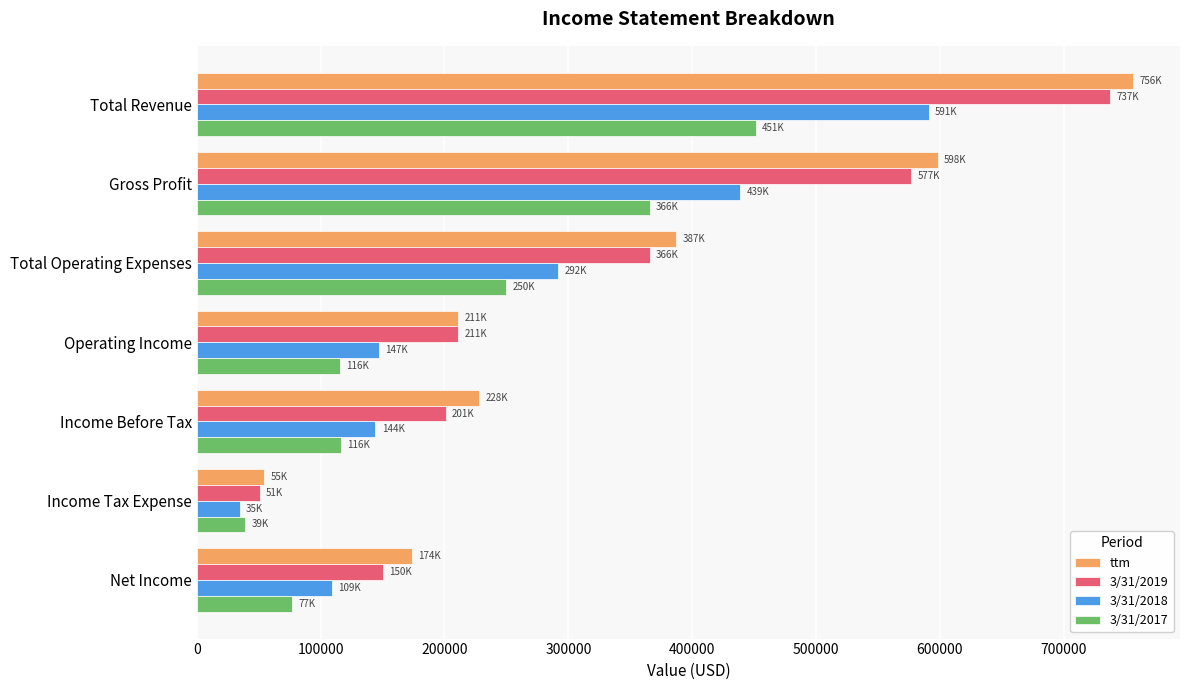

Rank the categories by ttm value from lowest to highest.

Income Tax Expense, Net Income, Operating Income, Income Before Tax, Total Operating Expenses, Gross Profit, Total Revenue